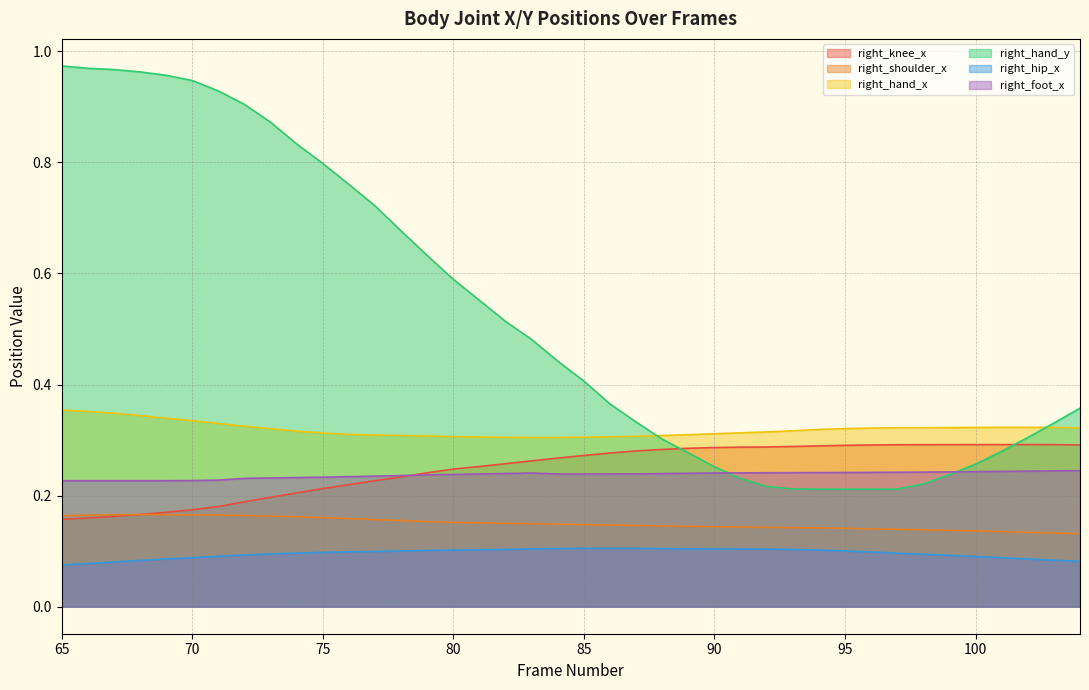

Between 92 and 83, which is larger?

92